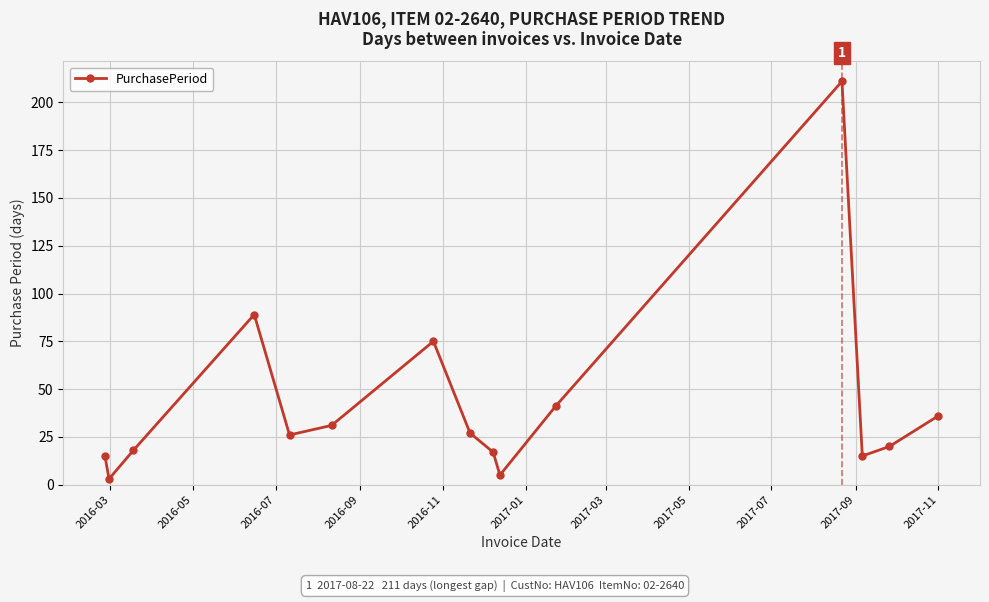

Does the chart have visible grid lines?

Yes